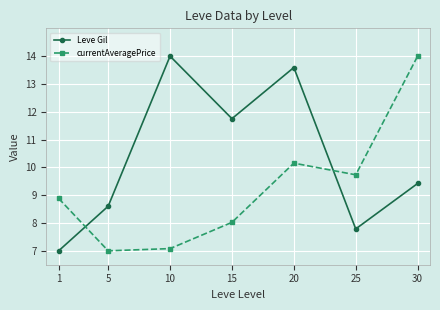

Read the Leve Gil value at 10.

14.0